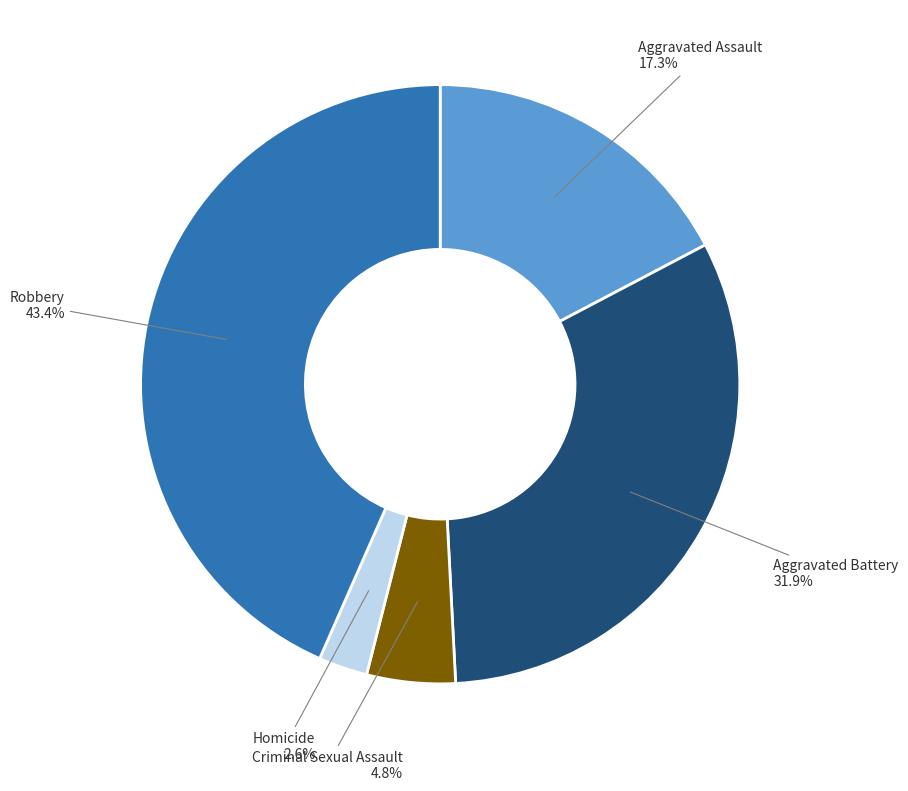

Rank the categories by value from highest to lowest.

Robbery, Aggravated Battery, Aggravated Assault, Criminal Sexual Assault, Homicide